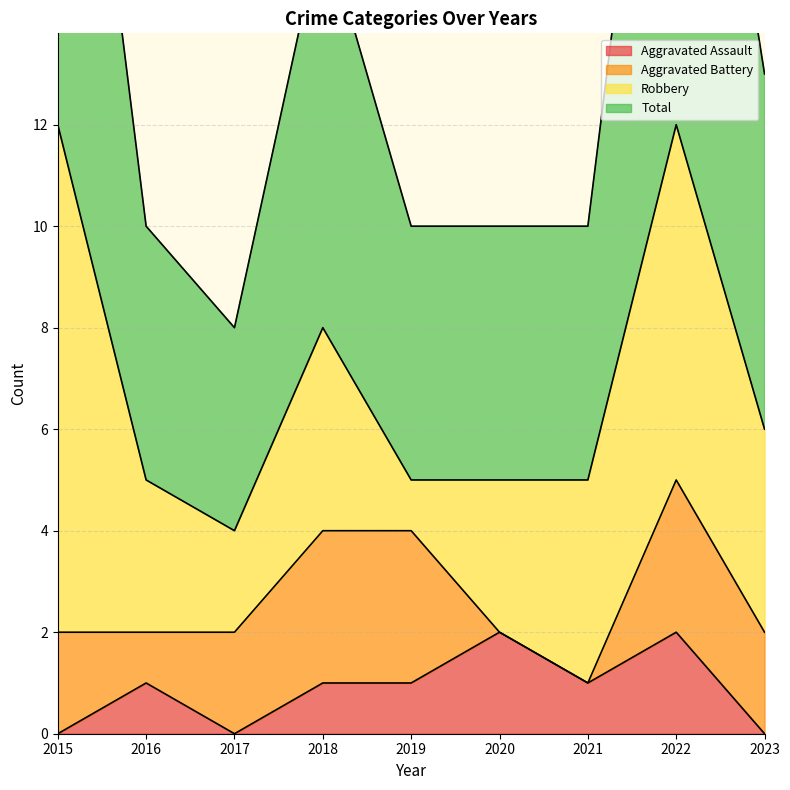

At how many categories does at least one series exceed 22?

2